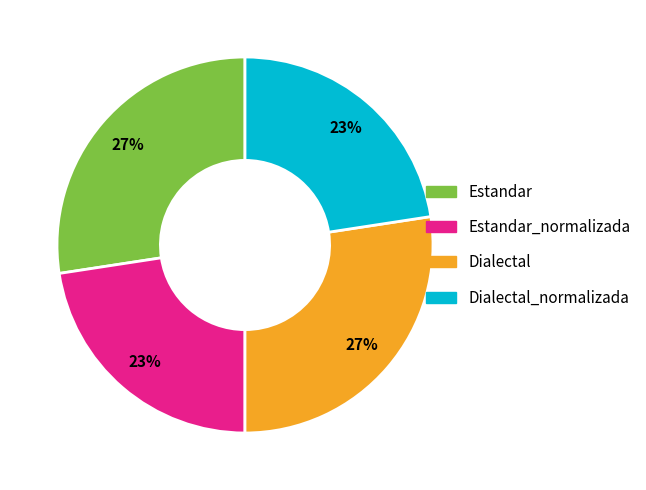

To the nearest percent, what is the average slice percentage?

25%